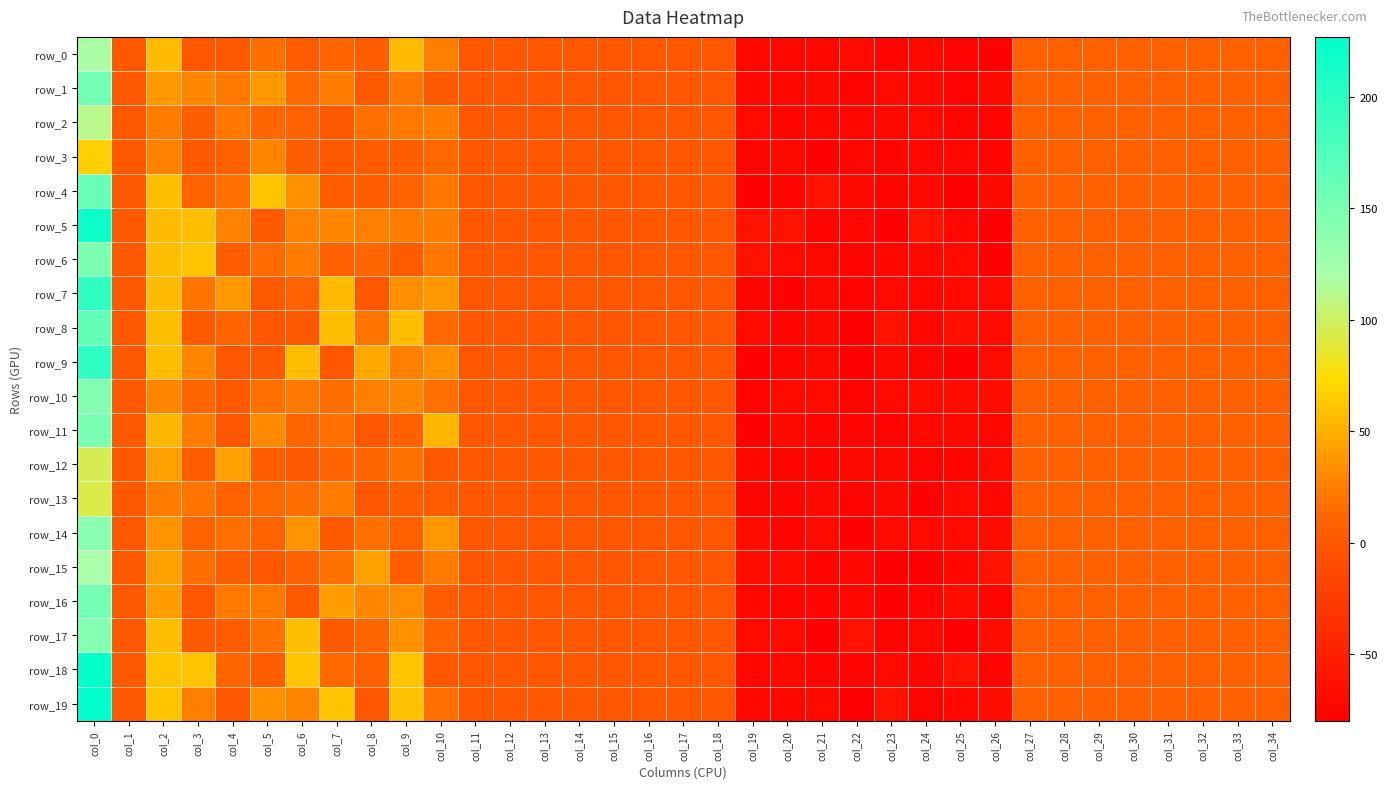

Reading left to right, what are all the values shown in this chart?

row_0: col_0=118.4	col_1=0.5	col_2=56.4	col_3=0.2	col_4=0.4	col_5=16.8	col_6=3.7	col_7=10.1	col_8=4.6	col_9=56.6	col_10=26.2	col_11=0.0	col_12=0.0	col_13=0.0	col_14=0.0	col_15=0.0	col_16=0.0	col_17=0.0	col_18=0.0	col_19=-73.2	col_20=-72.9	col_21=-72.8	col_22=-71.1	col_23=-75.8	col_24=-72.7	col_25=-76.0	col_26=-76.9	col_27=7.0	col_28=7.0	col_29=7.0	col_30=7.0	col_31=7.0	col_32=7.0	col_33=7.0	col_34=7.0
row_1: col_0=154.2	col_1=0.6	col_2=37.9	col_3=29.9	col_4=22.4	col_5=38.6	col_6=14.3	col_7=24.8	col_8=2.2	col_9=21.2	col_10=0.7	col_11=0.0	col_12=0.0	col_13=0.0	col_14=0.0	col_15=0.0	col_16=0.0	col_17=0.0	col_18=0.0	col_19=-72.8	col_20=-73.9	col_21=-72.6	col_22=-74.0	col_23=-69.5	col_24=-72.6	col_25=-75.8	col_26=-72.0	col_27=7.0	col_28=7.0	col_29=7.0	col_30=7.0	col_31=7.0	col_32=7.0	col_33=7.0	col_34=7.0
row_2: col_0=111.4	col_1=0.6	col_2=24.1	col_3=5.8	col_4=21.1	col_5=11.4	col_6=8.8	col_7=0.5	col_8=17.3	col_9=22.0	col_10=24.5	col_11=0.0	col_12=0.0	col_13=0.0	col_14=0.0	col_15=0.0	col_16=0.0	col_17=0.0	col_18=0.0	col_19=-71.2	col_20=-74.3	col_21=-73.5	col_22=-73.5	col_23=-72.5	col_24=-71.5	col_25=-74.8	col_26=-75.5	col_27=7.0	col_28=7.0	col_29=7.0	col_30=7.0	col_31=7.0	col_32=7.0	col_33=7.0	col_34=7.0
row_3: col_0=67.1	col_1=0.5	col_2=27.6	col_3=1.1	col_4=8.3	col_5=28.4	col_6=6.3	col_7=0.9	col_8=3.9	col_9=5.6	col_10=12.6	col_11=0.0	col_12=0.0	col_13=0.0	col_14=0.0	col_15=0.0	col_16=0.0	col_17=0.0	col_18=0.0	col_19=-74.0	col_20=-72.5	col_21=-78.1	col_22=-73.4	col_23=-74.9	col_24=-73.6	col_25=-73.5	col_26=-76.1	col_27=7.0	col_28=7.0	col_29=7.0	col_30=7.0	col_31=7.0	col_32=7.0	col_33=7.0	col_34=7.0
row_4: col_0=160.7	col_1=0.5	col_2=58.2	col_3=9.3	col_4=17.8	col_5=61.0	col_6=34.3	col_7=2.8	col_8=4.7	col_9=9.5	col_10=21.2	col_11=0.0	col_12=0.0	col_13=0.0	col_14=0.0	col_15=0.0	col_16=0.0	col_17=0.0	col_18=0.0	col_19=-77.2	col_20=-76.3	col_21=-62.0	col_22=-71.6	col_23=-74.2	col_24=-72.3	col_25=-77.2	col_26=-72.4	col_27=7.0	col_28=7.0	col_29=7.0	col_30=7.0	col_31=7.0	col_32=7.0	col_33=7.0	col_34=7.0
row_5: col_0=217.8	col_1=0.7	col_2=56.1	col_3=58.1	col_4=26.9	col_5=2.0	col_6=27.1	col_7=29.4	col_8=25.8	col_9=23.4	col_10=25.2	col_11=0.0	col_12=0.0	col_13=0.0	col_14=0.0	col_15=0.0	col_16=0.0	col_17=0.0	col_18=0.0	col_19=-62.0	col_20=-62.0	col_21=-74.2	col_22=-73.7	col_23=-78.7	col_24=-62.0	col_25=-72.8	col_26=-80.0	col_27=7.0	col_28=7.0	col_29=7.0	col_30=7.0	col_31=7.0	col_32=7.0	col_33=7.0	col_34=7.0
row_6: col_0=147.5	col_1=0.5	col_2=57.8	col_3=60.7	col_4=4.7	col_5=15.5	col_6=23.7	col_7=7.0	col_8=11.5	col_9=2.9	col_10=21.5	col_11=0.0	col_12=0.0	col_13=0.0	col_14=0.0	col_15=0.0	col_16=0.0	col_17=0.0	col_18=0.0	col_19=-62.5	col_20=-71.0	col_21=-72.4	col_22=-76.2	col_23=-73.6	col_24=-72.5	col_25=-70.1	col_26=-78.6	col_27=7.0	col_28=7.0	col_29=7.0	col_30=7.0	col_31=7.0	col_32=7.0	col_33=7.0	col_34=7.0
row_7: col_0=195.6	col_1=0.6	col_2=56.3	col_3=19.5	col_4=38.2	col_5=1.9	col_6=9.1	col_7=56.4	col_8=0.1	col_9=32.8	col_10=37.7	col_11=0.0	col_12=0.0	col_13=0.0	col_14=0.0	col_15=0.0	col_16=0.0	col_17=0.0	col_18=0.0	col_19=-75.1	col_20=-77.8	col_21=-72.1	col_22=-74.5	col_23=-70.8	col_24=-73.3	col_25=-71.1	col_26=-70.1	col_27=7.0	col_28=7.0	col_29=7.0	col_30=7.0	col_31=7.0	col_32=7.0	col_33=7.0	col_34=7.0
row_8: col_0=163.2	col_1=0.5	col_2=58.1	col_3=1.9	col_4=10.7	col_5=0.1	col_6=1.4	col_7=58.2	col_8=20.6	col_9=56.9	col_10=13.5	col_11=0.0	col_12=0.0	col_13=0.0	col_14=0.0	col_15=0.0	col_16=0.0	col_17=0.0	col_18=0.0	col_19=-69.9	col_20=-75.1	col_21=-72.7	col_22=-77.4	col_23=-62.2	col_24=-73.4	col_25=-63.2	col_26=-70.7	col_27=7.0	col_28=7.0	col_29=7.0	col_30=7.0	col_31=7.0	col_32=7.0	col_33=7.0	col_34=7.0
row_9: col_0=196.7	col_1=0.5	col_2=57.8	col_3=30.2	col_4=0.0	col_5=1.3	col_6=57.8	col_7=0.3	col_8=46.6	col_9=26.1	col_10=34.3	col_11=0.0	col_12=0.0	col_13=0.0	col_14=0.0	col_15=0.0	col_16=0.0	col_17=0.0	col_18=0.0	col_19=-78.1	col_20=-75.1	col_21=-72.3	col_22=-76.4	col_23=-72.6	col_24=-74.0	col_25=-78.2	col_26=-69.0	col_27=7.0	col_28=7.0	col_29=7.0	col_30=7.0	col_31=7.0	col_32=7.0	col_33=7.0	col_34=7.0
row_10: col_0=143.5	col_1=0.7	col_2=28.1	col_3=11.7	col_4=2.0	col_5=17.2	col_6=22.1	col_7=16.8	col_8=26.6	col_9=30.0	col_10=17.1	col_11=0.0	col_12=0.0	col_13=0.0	col_14=0.0	col_15=0.0	col_16=0.0	col_17=0.0	col_18=0.0	col_19=-76.2	col_20=-71.1	col_21=-71.1	col_22=-74.9	col_23=-70.0	col_24=-68.1	col_25=-66.9	col_26=-67.6	col_27=7.0	col_28=7.0	col_29=7.0	col_30=7.0	col_31=7.0	col_32=7.0	col_33=7.0	col_34=7.0
row_11: col_0=148.2	col_1=0.5	col_2=54.2	col_3=25.5	col_4=0.2	col_5=30.6	col_6=12.2	col_7=18.2	col_8=0.0	col_9=7.3	col_10=54.3	col_11=0.0	col_12=0.0	col_13=0.0	col_14=0.0	col_15=0.0	col_16=0.0	col_17=0.0	col_18=0.0	col_19=-76.5	col_20=-72.3	col_21=-74.9	col_22=-74.5	col_23=-75.8	col_24=-72.5	col_25=-71.6	col_26=-73.6	col_27=7.0	col_28=7.0	col_29=7.0	col_30=7.0	col_31=7.0	col_32=7.0	col_33=7.0	col_34=7.0
row_12: col_0=95.9	col_1=0.5	col_2=41.5	col_3=4.5	col_4=41.6	col_5=6.2	col_6=1.0	col_7=10.9	col_8=12.0	col_9=19.5	col_10=0.1	col_11=0.0	col_12=0.0	col_13=0.0	col_14=0.0	col_15=0.0	col_16=0.0	col_17=0.0	col_18=0.0	col_19=-73.0	col_20=-75.1	col_21=-74.3	col_22=-72.5	col_23=-72.7	col_24=-76.3	col_25=-74.3	col_26=-70.7	col_27=7.0	col_28=7.0	col_29=7.0	col_30=7.0	col_31=7.0	col_32=7.0	col_33=7.0	col_34=7.0
row_13: col_0=92.7	col_1=0.6	col_2=23.8	col_3=19.6	col_4=9.8	col_5=14.7	col_6=16.1	col_7=24.1	col_8=0.3	col_9=4.2	col_10=3.9	col_11=0.0	col_12=0.0	col_13=0.0	col_14=0.0	col_15=0.0	col_16=0.0	col_17=0.0	col_18=0.0	col_19=-74.8	col_20=-74.4	col_21=-72.5	col_22=-74.5	col_23=-72.5	col_24=-76.7	col_25=-71.5	col_26=-73.1	col_27=7.0	col_28=7.0	col_29=7.0	col_30=7.0	col_31=7.0	col_32=7.0	col_33=7.0	col_34=7.0
row_14: col_0=138.5	col_1=0.6	col_2=35.8	col_3=10.5	col_4=18.2	col_5=8.9	col_6=35.7	col_7=2.0	col_8=17.9	col_9=7.5	col_10=37.8	col_11=0.0	col_12=0.0	col_13=0.0	col_14=0.0	col_15=0.0	col_16=0.0	col_17=0.0	col_18=0.0	col_19=-67.1	col_20=-75.8	col_21=-71.5	col_22=-76.6	col_23=-70.3	col_24=-70.9	col_25=-69.6	col_26=-68.5	col_27=7.0	col_28=7.0	col_29=7.0	col_30=7.0	col_31=7.0	col_32=7.0	col_33=7.0	col_34=7.0
row_15: col_0=119.8	col_1=0.5	col_2=42.2	col_3=16.2	col_4=5.0	col_5=0.0	col_6=8.5	col_7=18.9	col_8=42.2	col_9=5.2	col_10=23.9	col_11=0.0	col_12=0.0	col_13=0.0	col_14=0.0	col_15=0.0	col_16=0.0	col_17=0.0	col_18=0.0	col_19=-68.4	col_20=-70.8	col_21=-74.5	col_22=-72.8	col_23=-77.0	col_24=-77.4	col_25=-73.9	col_26=-62.6	col_27=7.0	col_28=7.0	col_29=7.0	col_30=7.0	col_31=7.0	col_32=7.0	col_33=7.0	col_34=7.0
row_16: col_0=153.8	col_1=0.6	col_2=40.6	col_3=0.2	col_4=22.4	col_5=22.4	col_6=2.5	col_7=40.8	col_8=29.6	col_9=32.2	col_10=3.7	col_11=0.0	col_12=0.0	col_13=0.0	col_14=0.0	col_15=0.0	col_16=0.0	col_17=0.0	col_18=0.0	col_19=-73.9	col_20=-75.2	col_21=-75.4	col_22=-73.0	col_23=-76.5	col_24=-75.2	col_25=-66.7	col_26=-74.0	col_27=7.0	col_28=7.0	col_29=7.0	col_30=7.0	col_31=7.0	col_32=7.0	col_33=7.0	col_34=7.0
row_17: col_0=141.8	col_1=0.5	col_2=57.4	col_3=2.0	col_4=3.1	col_5=19.2	col_6=59.0	col_7=1.6	col_8=11.8	col_9=34.7	col_10=10.5	col_11=0.0	col_12=0.0	col_13=0.0	col_14=0.0	col_15=0.0	col_16=0.0	col_17=0.0	col_18=0.0	col_19=-69.6	col_20=-69.9	col_21=-78.0	col_22=-62.0	col_23=-75.1	col_24=-72.1	col_25=-79.4	col_26=-66.4	col_27=7.0	col_28=7.0	col_29=7.0	col_30=7.0	col_31=7.0	col_32=7.0	col_33=7.0	col_34=7.0
row_18: col_0=222.7	col_1=0.5	col_2=61.0	col_3=60.6	col_4=11.9	col_5=5.8	col_6=60.5	col_7=14.3	col_8=8.6	col_9=61.0	col_10=0.1	col_11=0.0	col_12=0.0	col_13=0.0	col_14=0.0	col_15=0.0	col_16=0.0	col_17=0.0	col_18=0.0	col_19=-73.4	col_20=-71.7	col_21=-74.9	col_22=-75.1	col_23=-70.6	col_24=-74.0	col_25=-62.0	col_26=-76.0	col_27=7.0	col_28=7.0	col_29=7.0	col_30=7.0	col_31=7.0	col_32=7.0	col_33=7.0	col_34=7.0
row_19: col_0=226.9	col_1=0.6	col_2=60.3	col_3=25.6	col_4=0.1	col_5=34.7	col_6=28.5	col_7=60.3	col_8=0.0	col_9=59.8	col_10=17.9	col_11=0.0	col_12=0.0	col_13=0.0	col_14=0.0	col_15=0.0	col_16=0.0	col_17=0.0	col_18=0.0	col_19=-73.9	col_20=-72.8	col_21=-72.4	col_22=-78.0	col_23=-62.0	col_24=-76.0	col_25=-73.5	col_26=-66.9	col_27=7.0	col_28=7.0	col_29=7.0	col_30=7.0	col_31=7.0	col_32=7.0	col_33=7.0	col_34=7.0